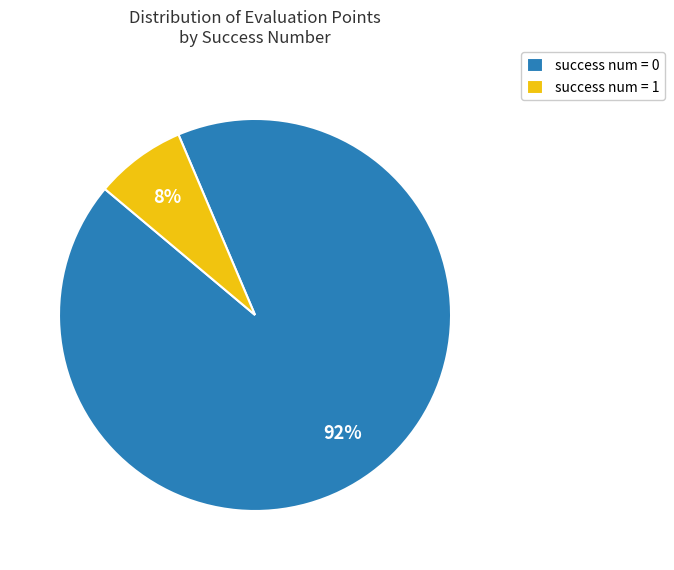

Is there any slice that represents more than half of the pie?

Yes